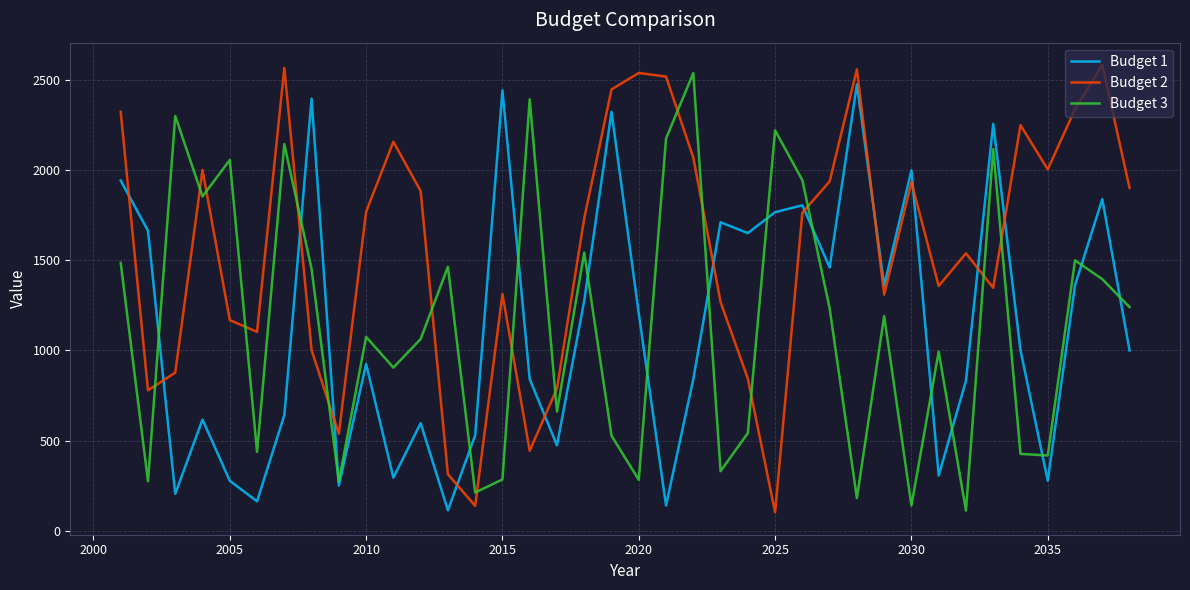

What is the highest value of the Budget 2 series?

2581